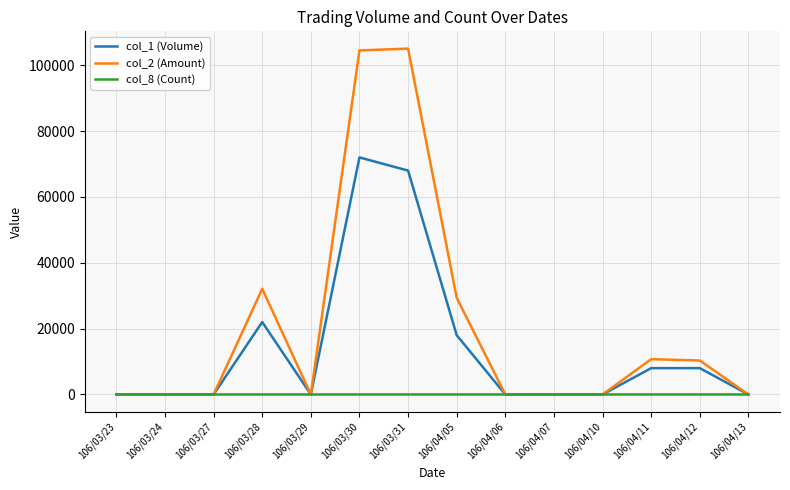

The value of col_1 (Volume) at 106/04/06 is 0. True or false?

True